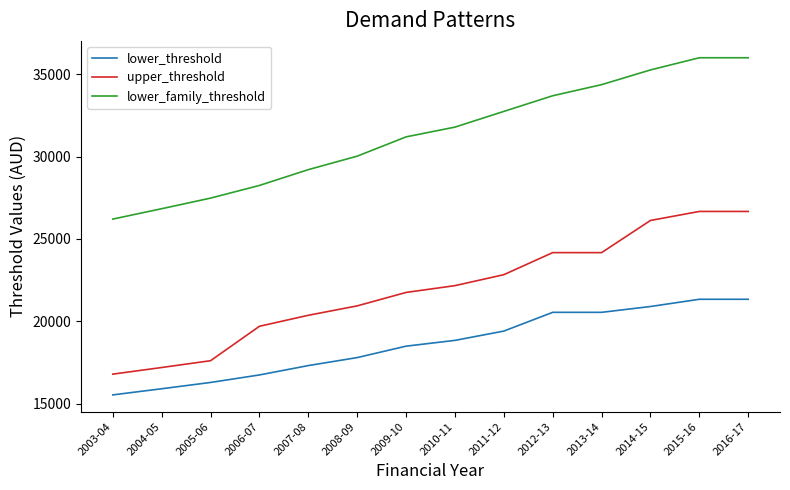

What is the difference between the maximum and minimum values in the lower_threshold series?

5806